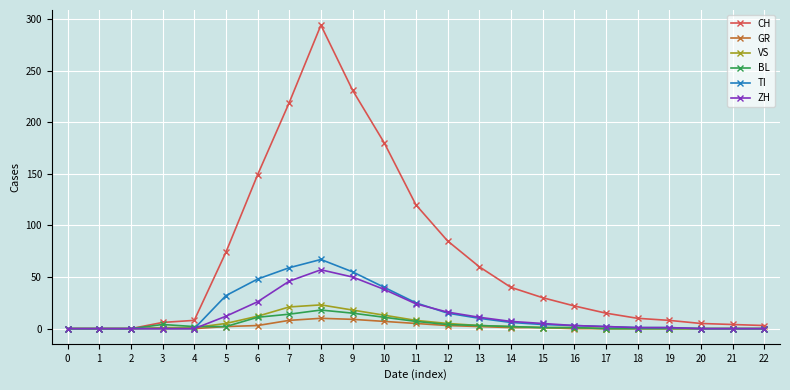

Which series changed the most between 0 and 3?

CH